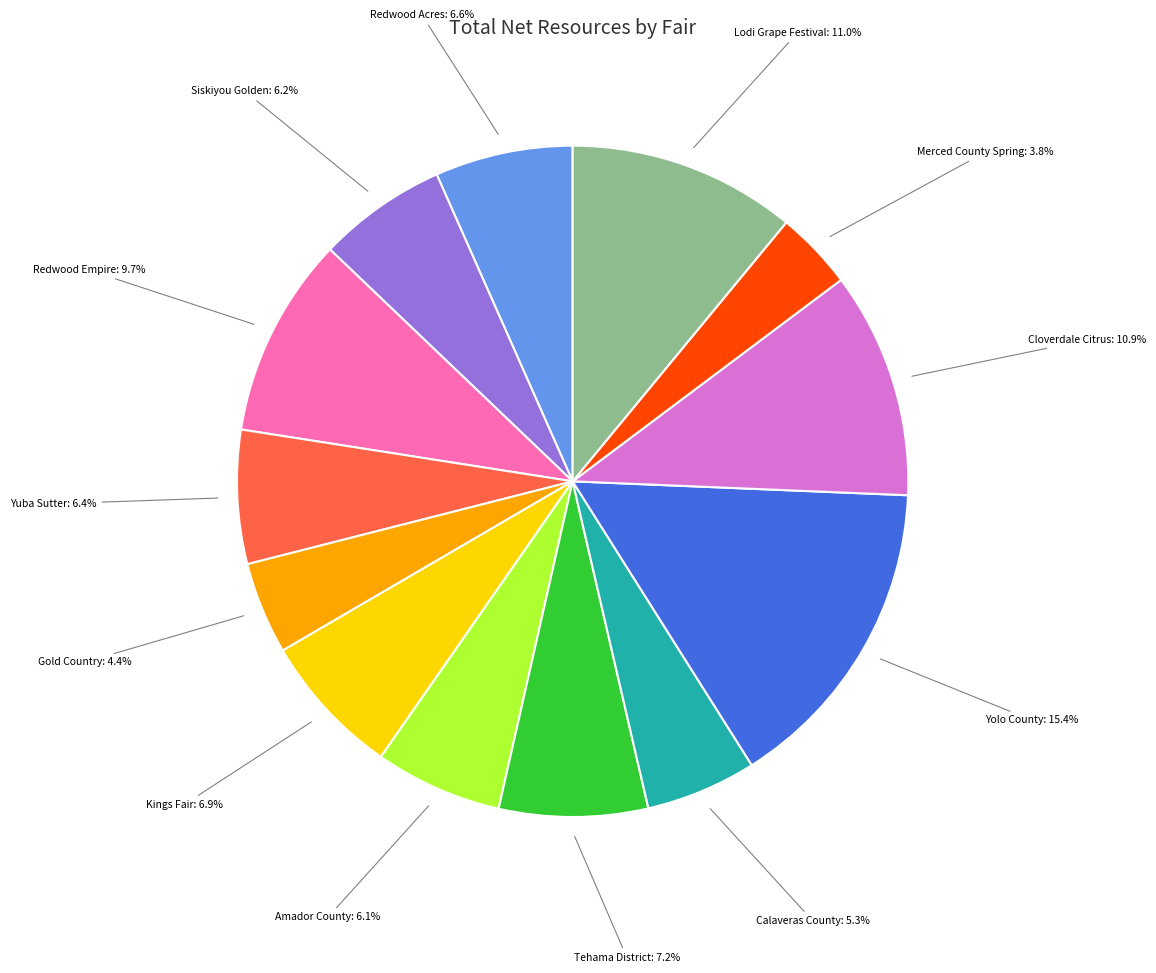

Is there any slice that represents more than half of the pie?

No